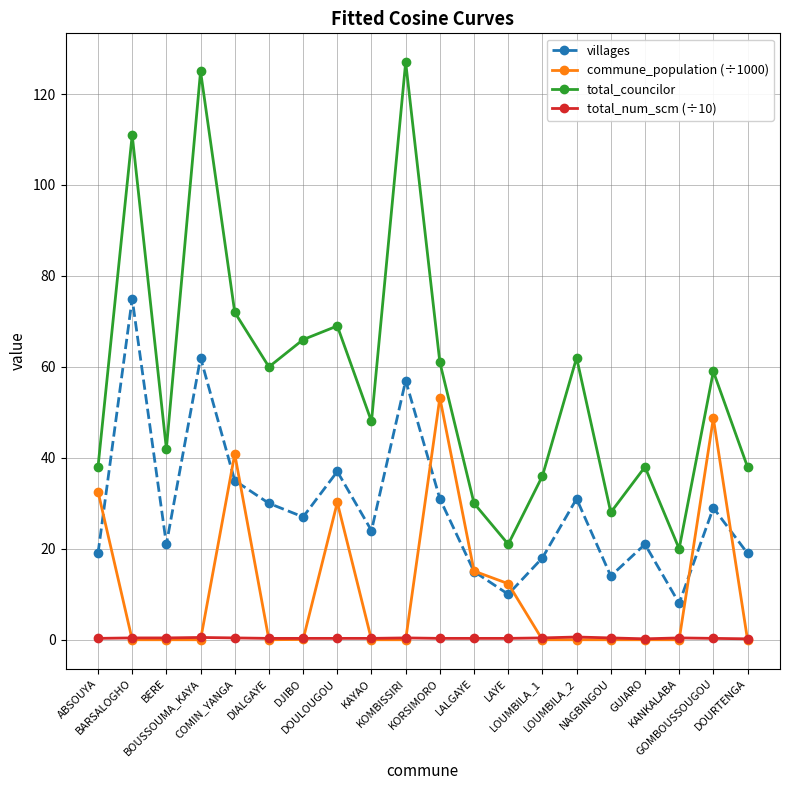

How many lines are shown in the chart?

4